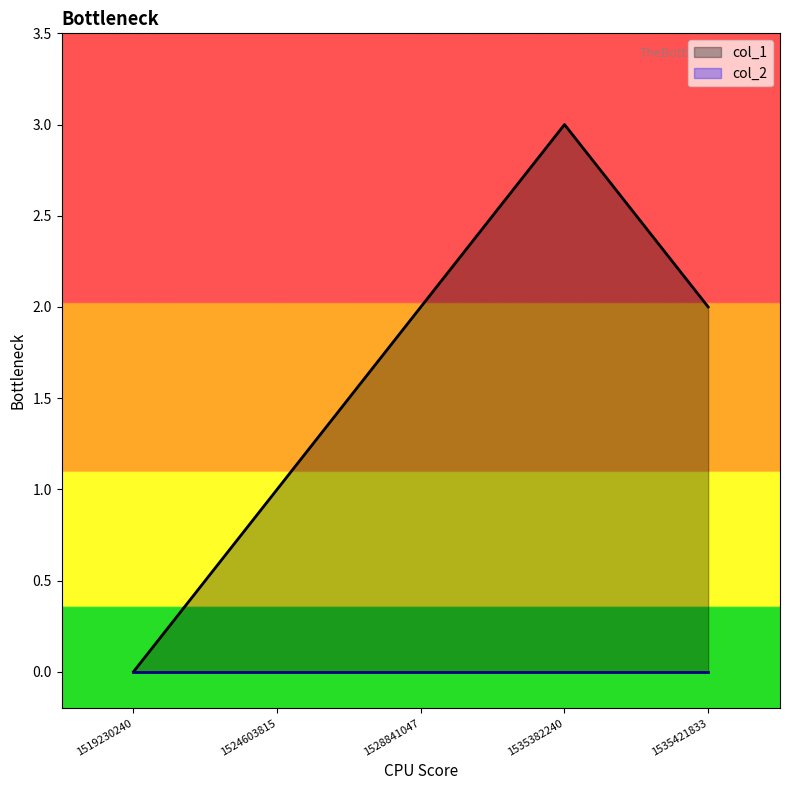

What is the difference between the maximum and second lowest values?

2